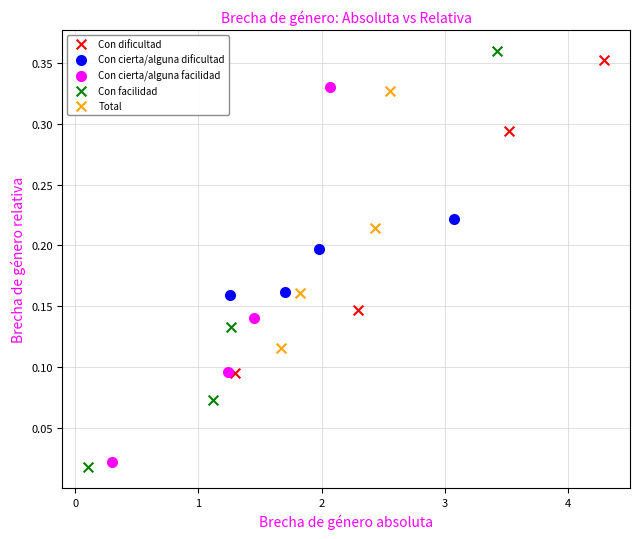

What are all the series names shown in the legend?

Con dificultad, Con cierta/alguna dificultad, Con cierta/alguna facilidad, Con facilidad, Total